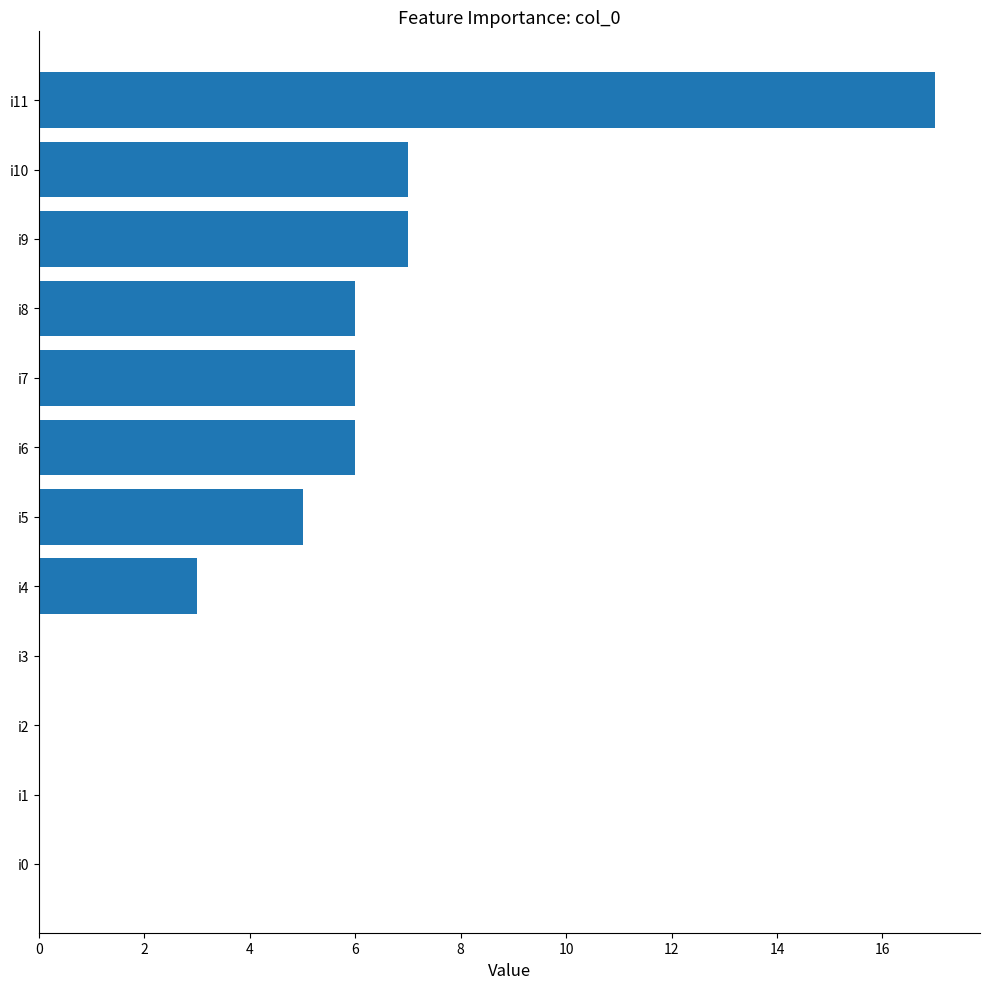

What is the ratio of the value at i6 to the value at i9?

0.9